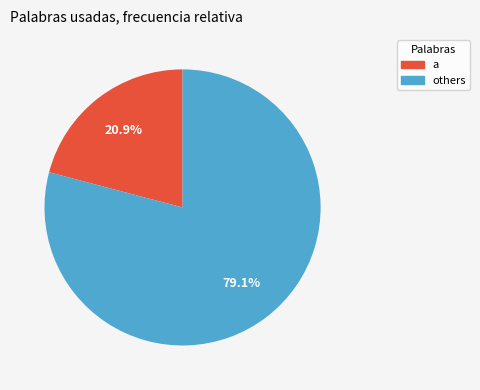

To the nearest percent, what is the average slice percentage?

50%